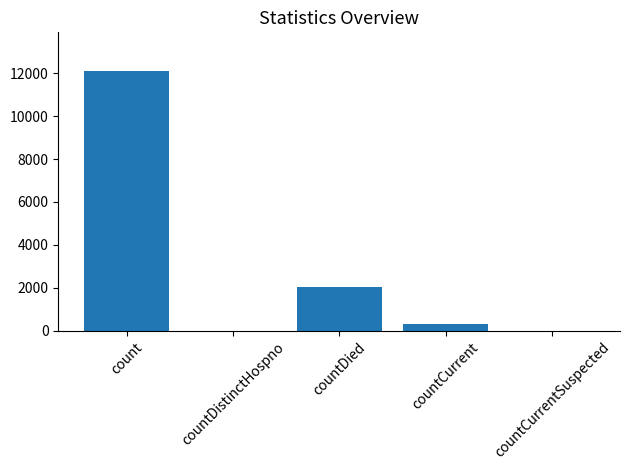

What is the difference between the values at countDistinctHospno and countDied?

2039